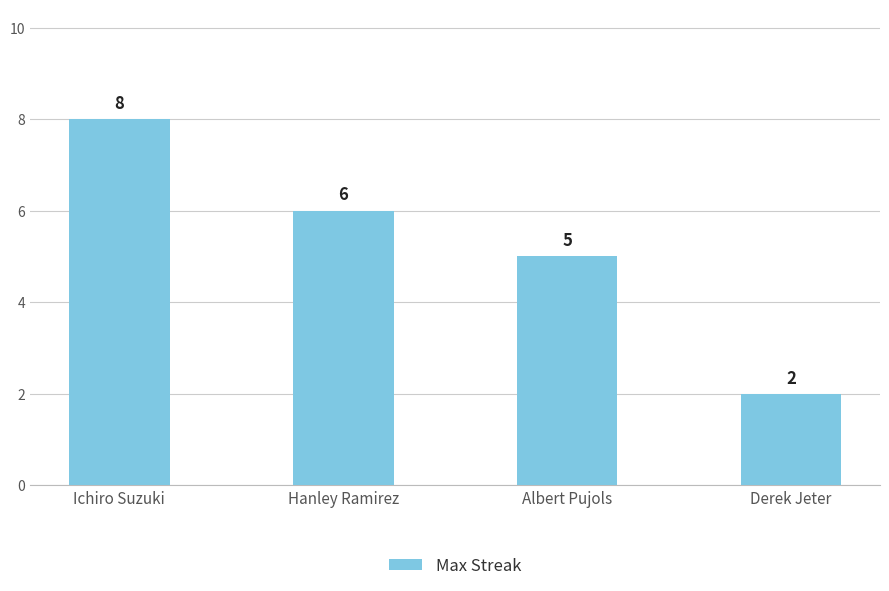

Which has a higher value, Derek Jeter or Hanley Ramirez?

Hanley Ramirez